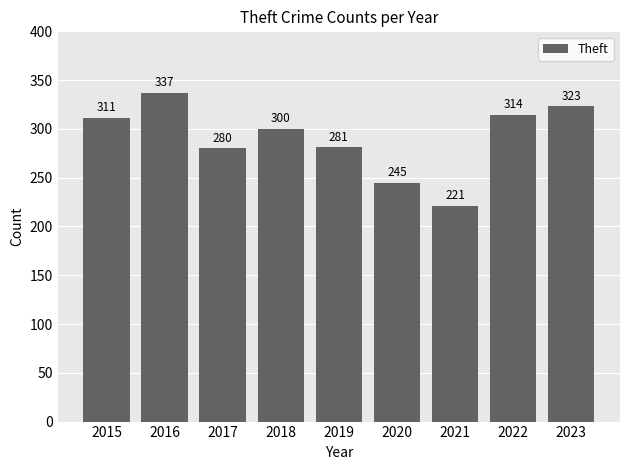

List the labels in order of value, smallest first.

2021, 2020, 2017, 2019, 2018, 2015, 2022, 2023, 2016